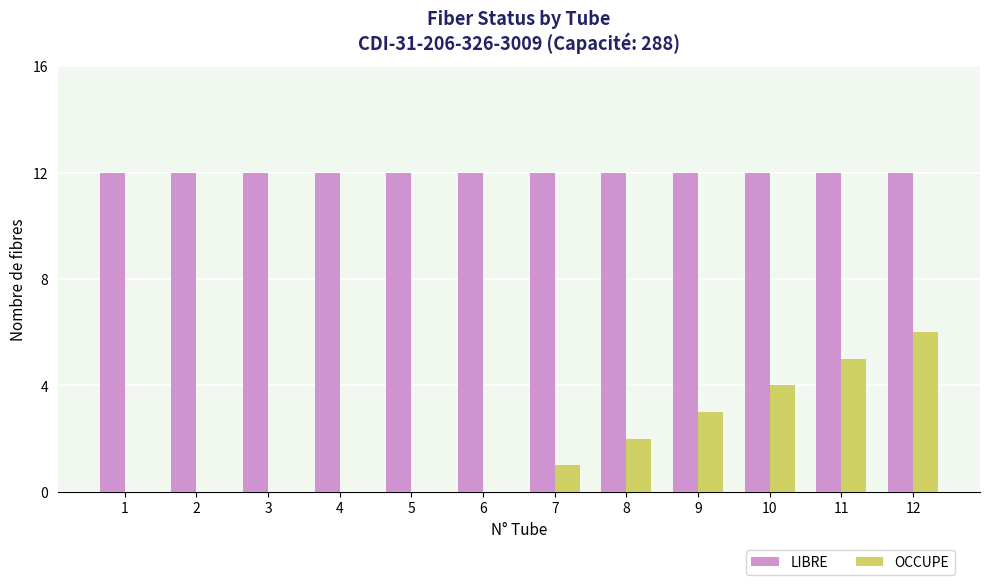

The LIBRE series shows 7 at 12. True or false?

False